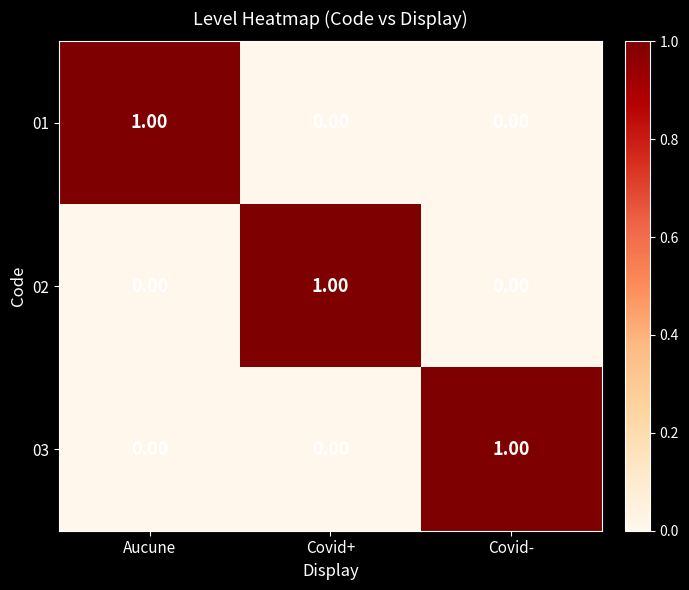

At which label does 01 reach its peak?

Aucune